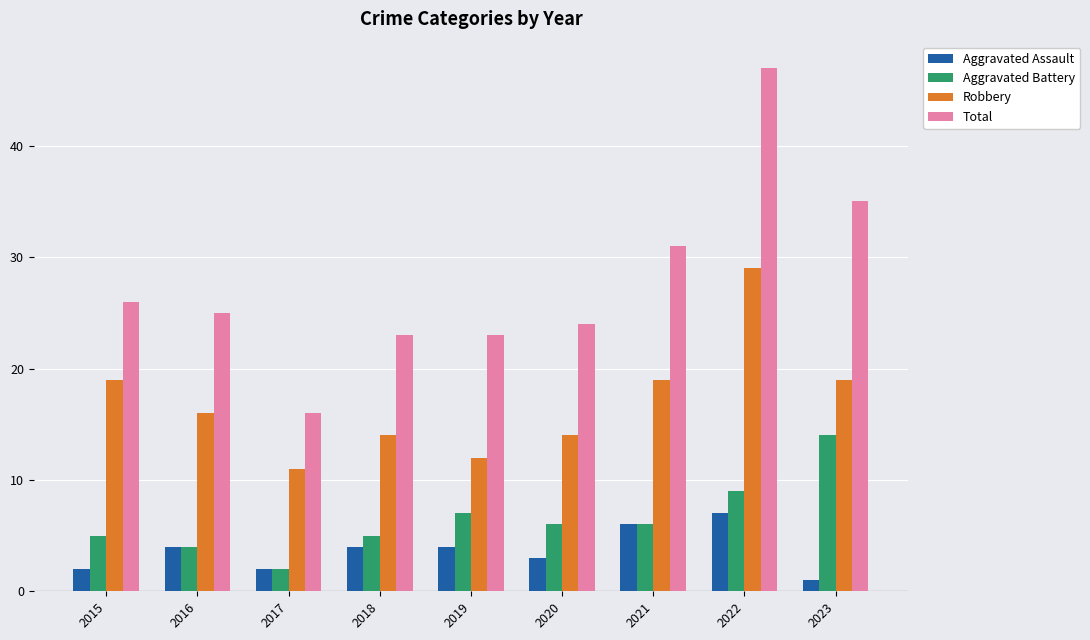

What is the difference between the Aggravated Assault values at 2023 and 2016?

3